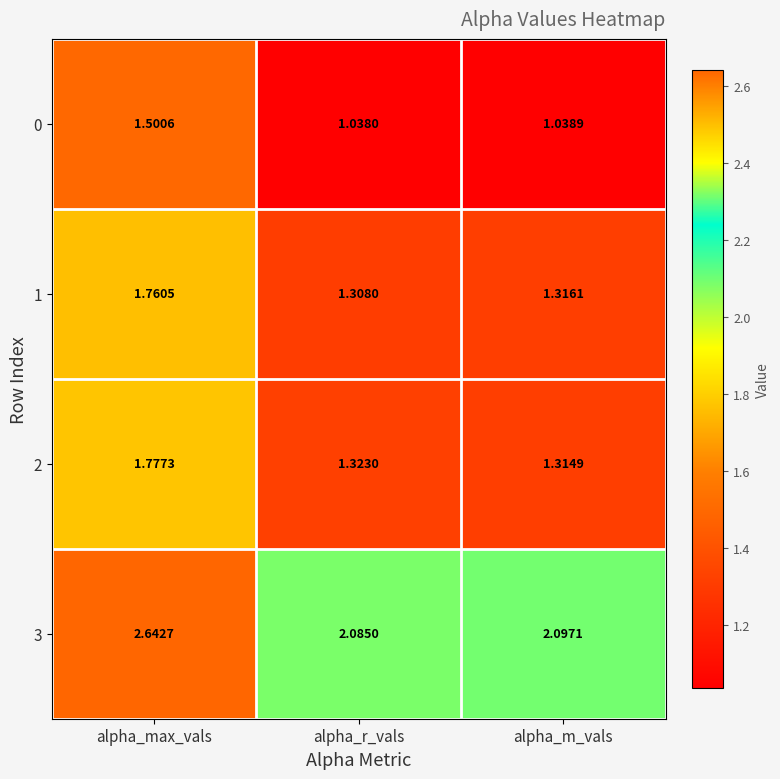

Where is 0 nearest to the value 1?

alpha_r_vals